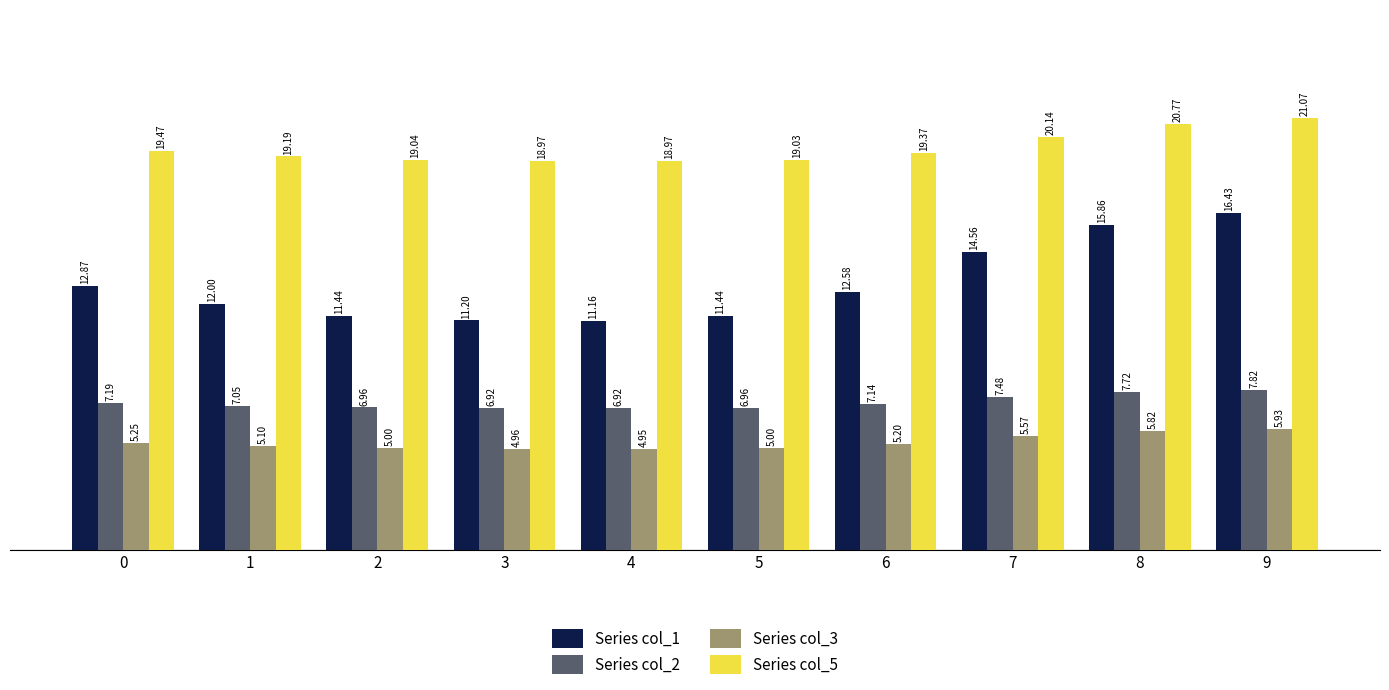

What is the value of the Series col_5 bar at the 6th from the left?

19.0